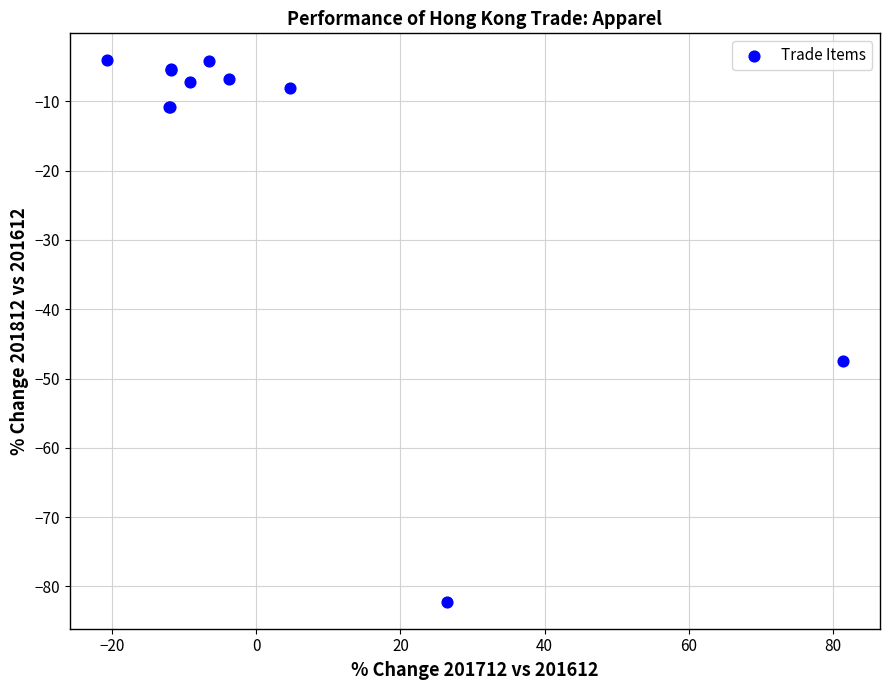

What Y value in the scatter plot is closest to -43?

-47.4